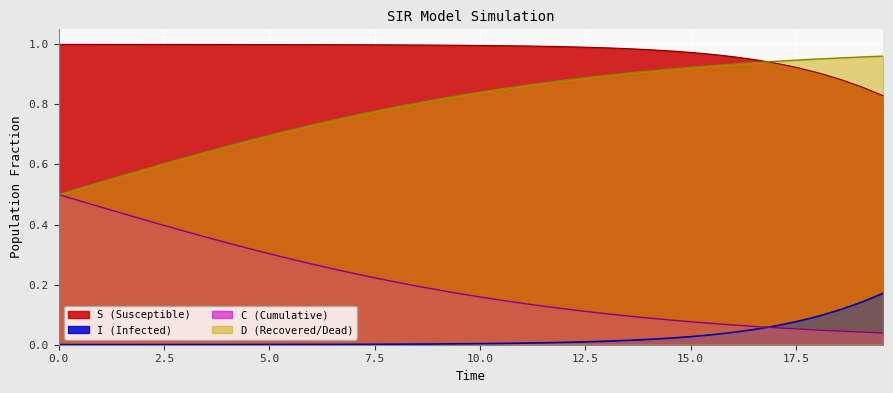

How many lines are shown in the chart?

4